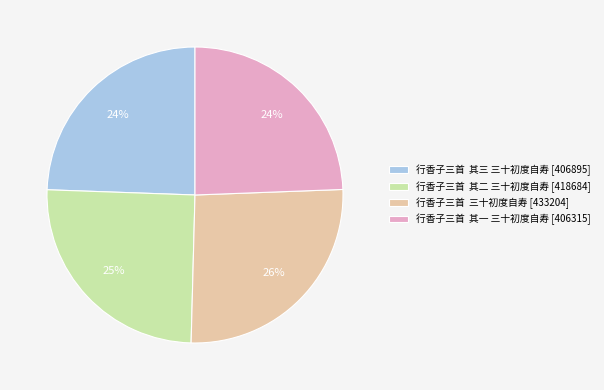

Combined, do 行香子三首 其三 三十初度自寿 [406895] and 行香子三首 其一 三十初度自寿 [406315] account for over 50%?

No